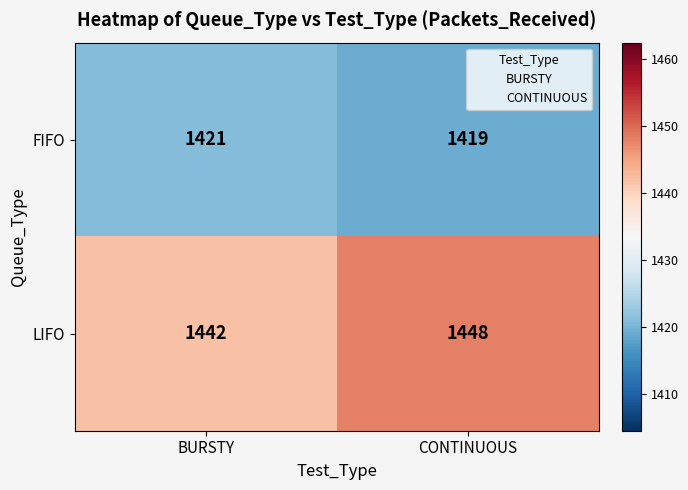

How many distinct data groups are displayed?

2